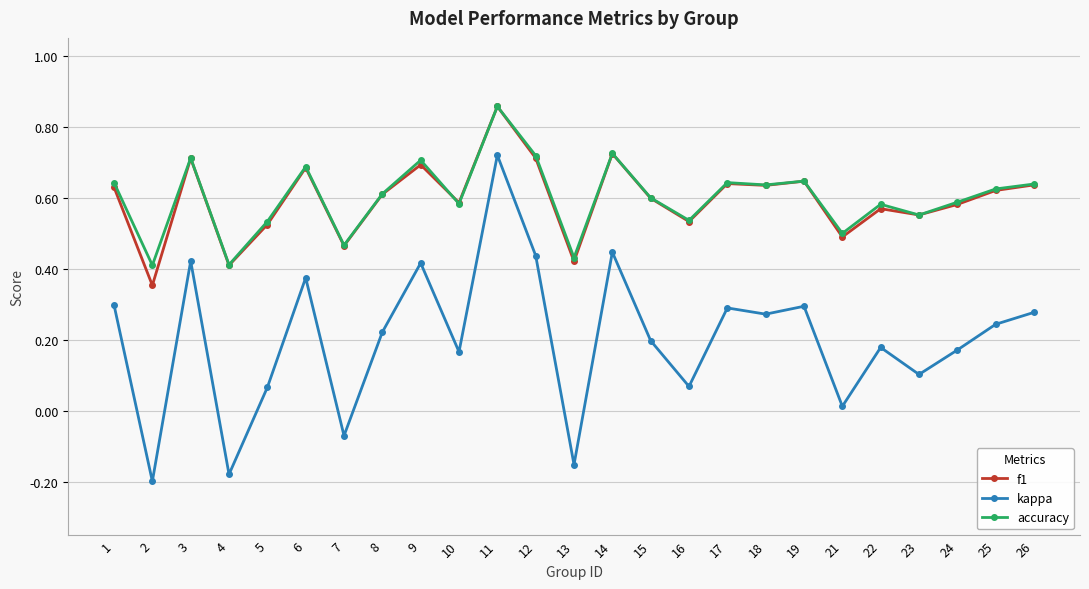

Does the chart have visible grid lines?

Yes